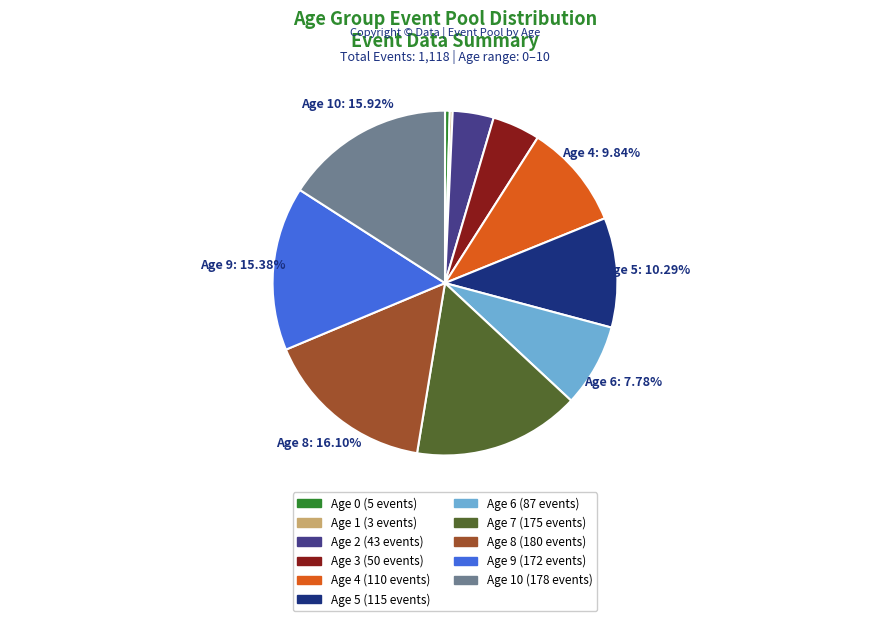

Is there any slice that represents more than half of the pie?

No